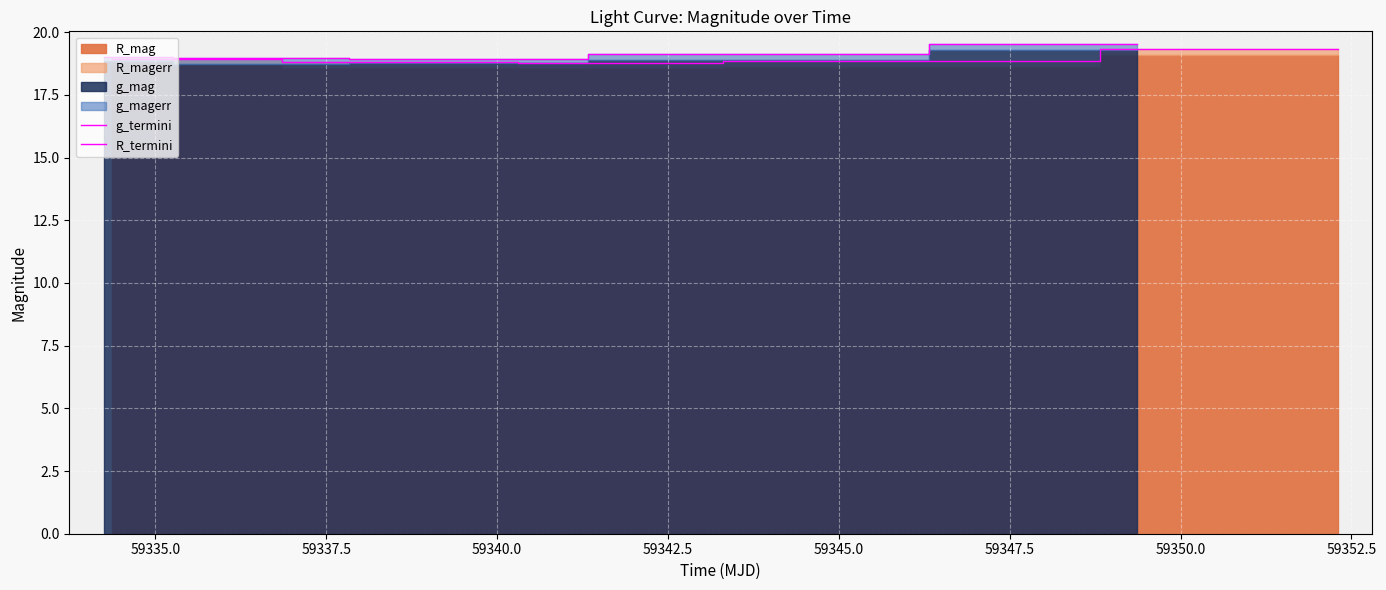

The R_termini series shows 31.9 at 59340.0. True or false?

False